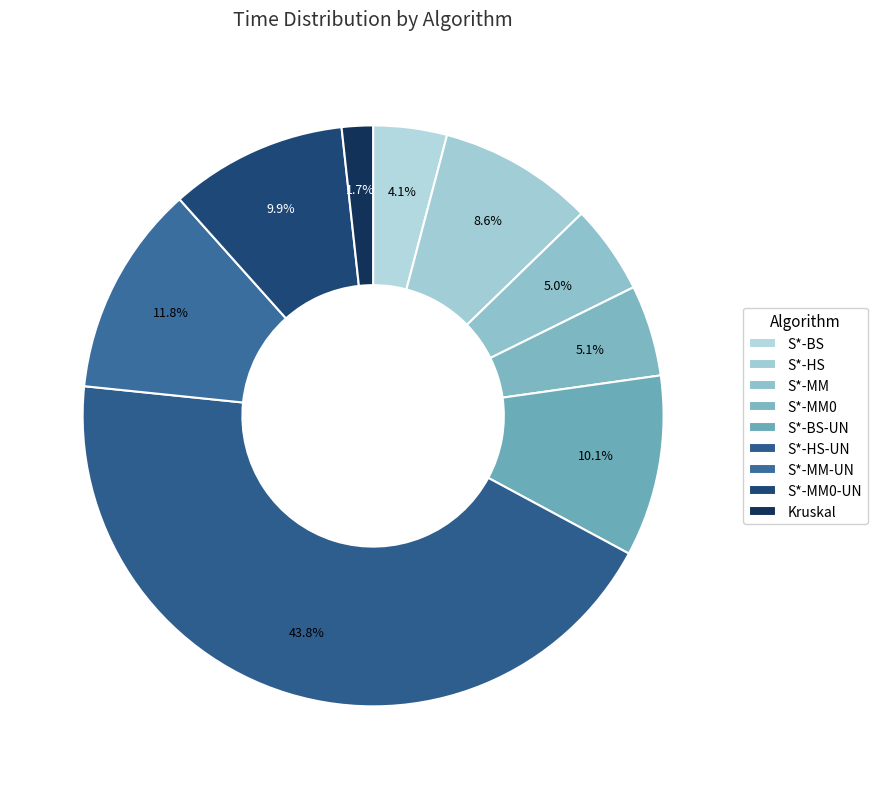

What is the largest slice in the pie chart?

S*-HS-UN